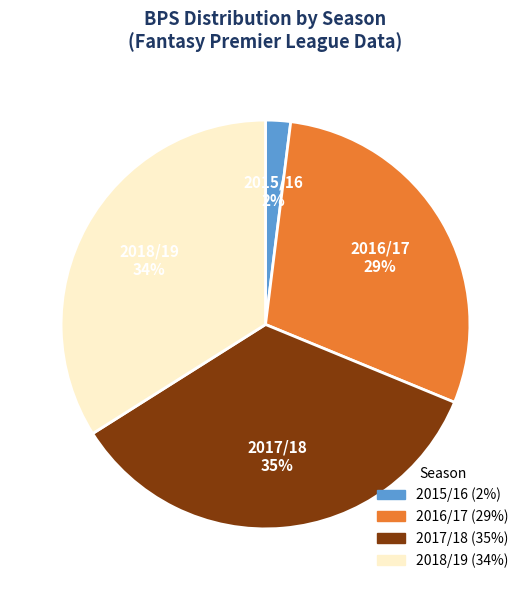

How many segments does this pie chart have?

4